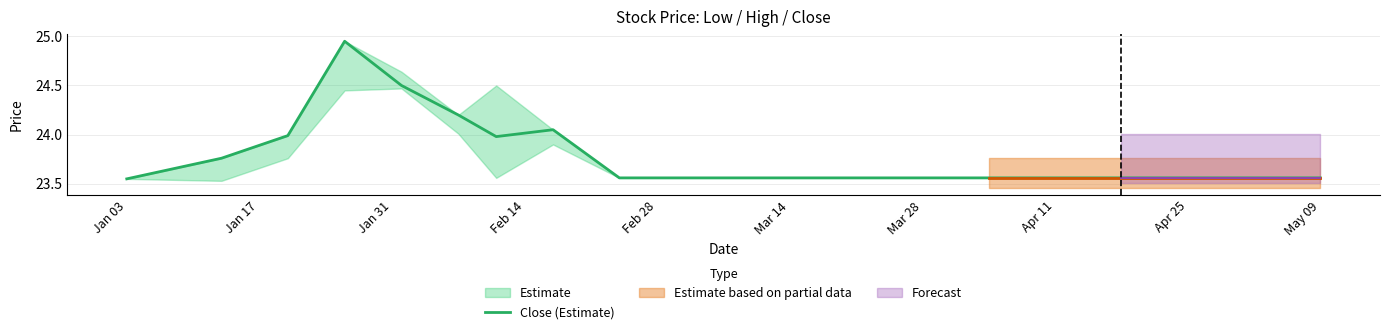

True or false: Close (Estimate) has a value of 12.0 at Mar 14.

False